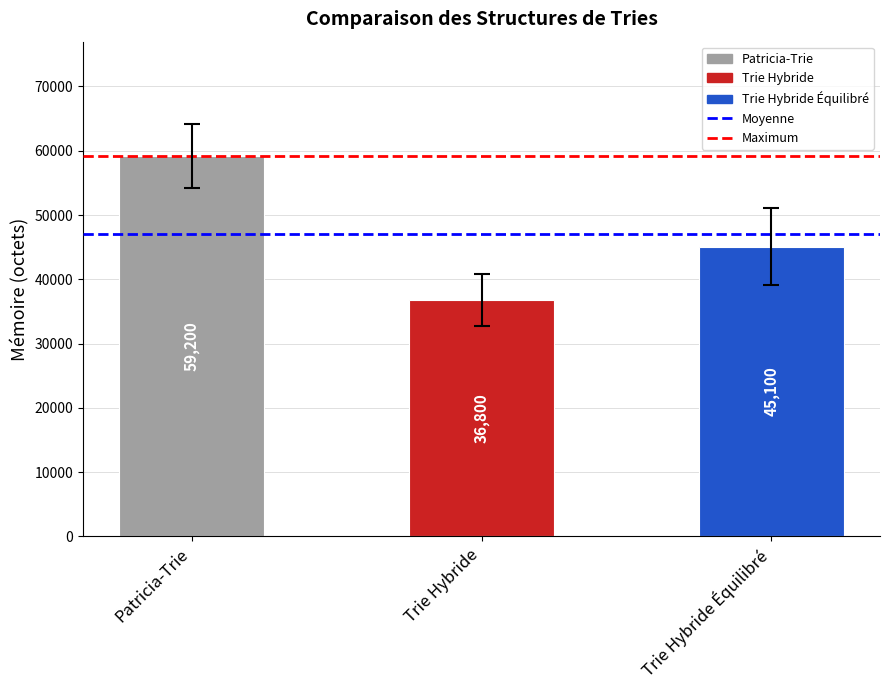

The chart shows a value of 36800 at Trie Hybride. True or false?

True